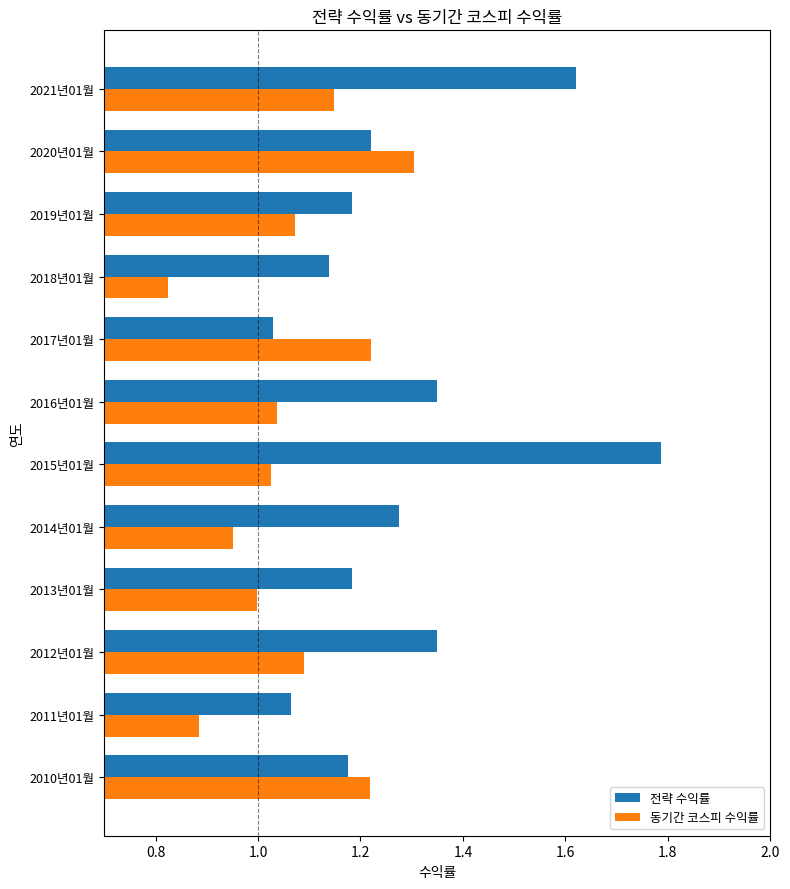

At 2011년01월, list the series in order from largest to smallest.

전략 수익률, 동기간 코스피 수익률